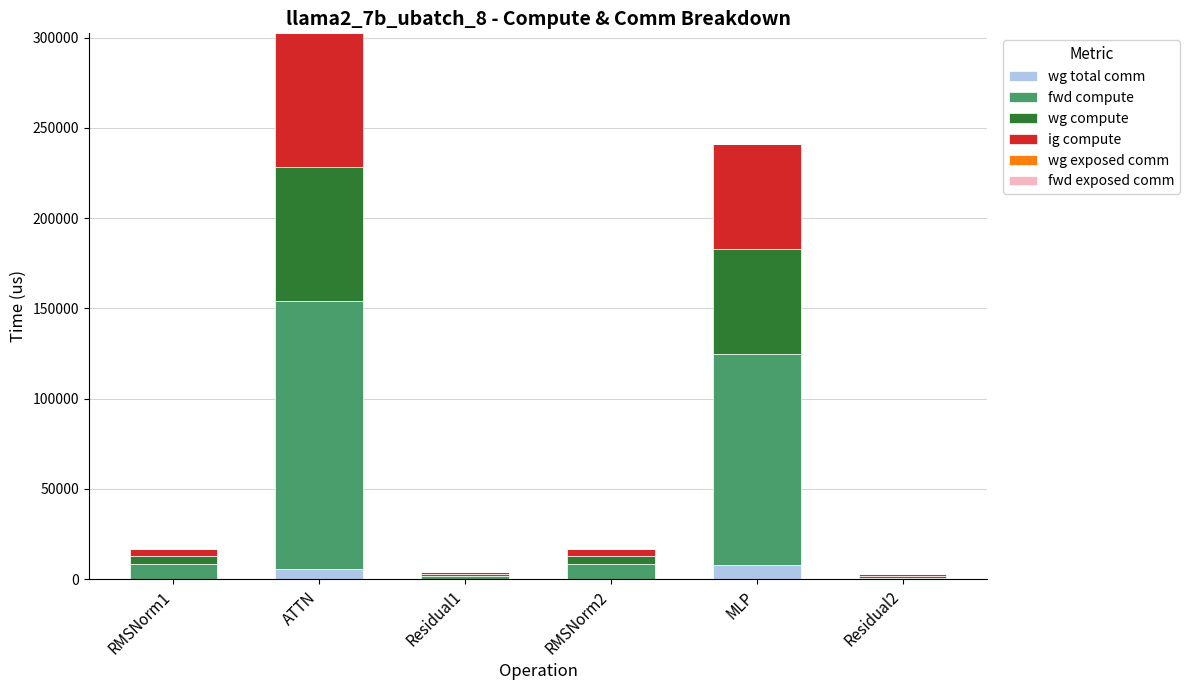

The wg total comm series shows 7851.5 at MLP. True or false?

True